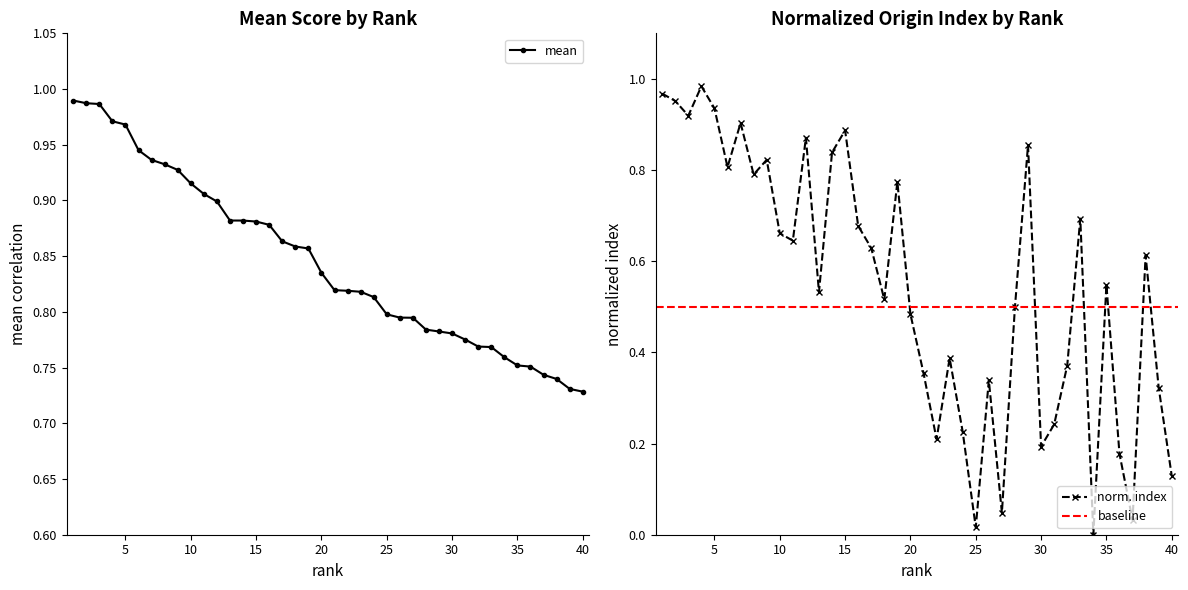

Is it true that index equals 0.1 at 40?

False